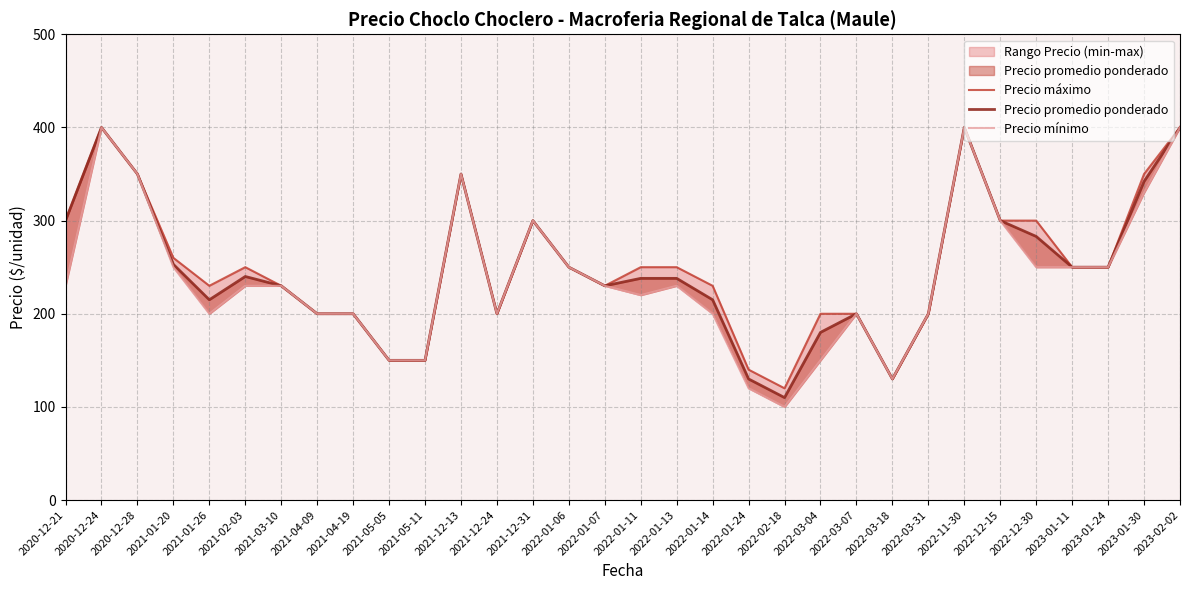

Is it true that Precio mínimo equals 250 at 2023-01-24?

True